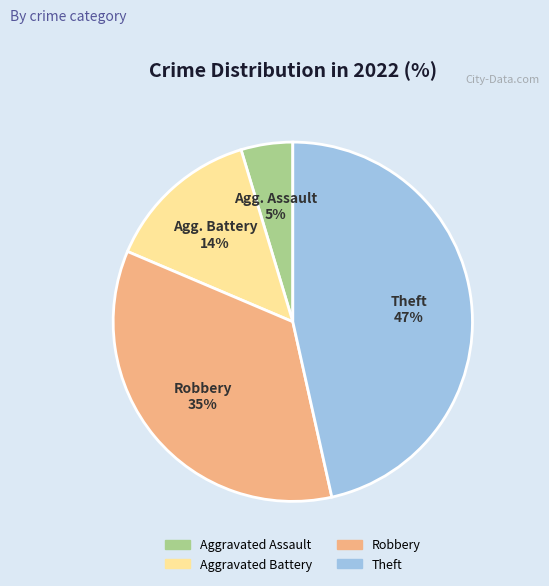

Which has a higher value, Theft or Robbery?

Theft